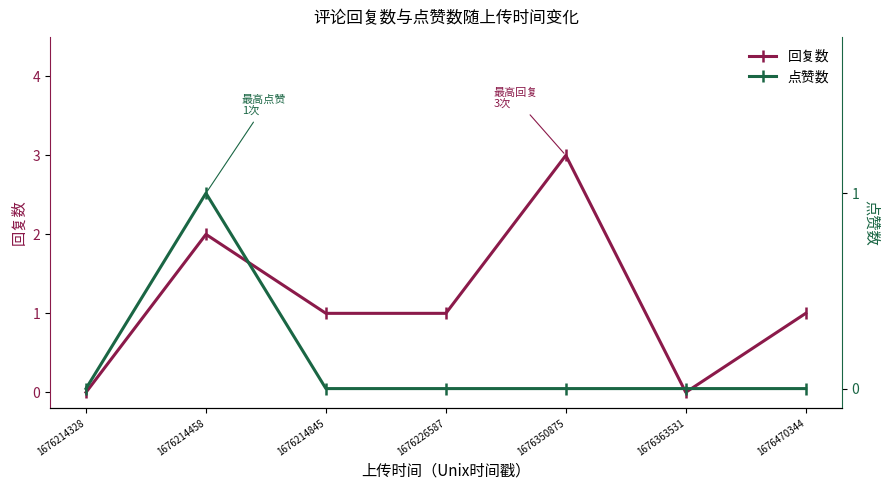

Count the number of categories in the chart.

7